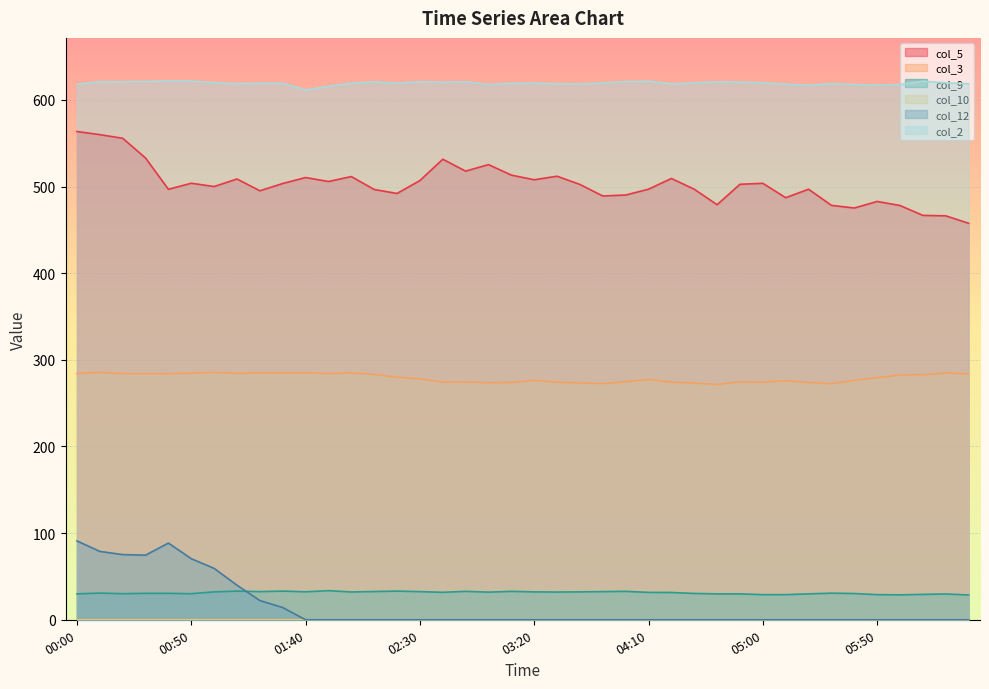

What is the label of the 35th point from the left?

05:40